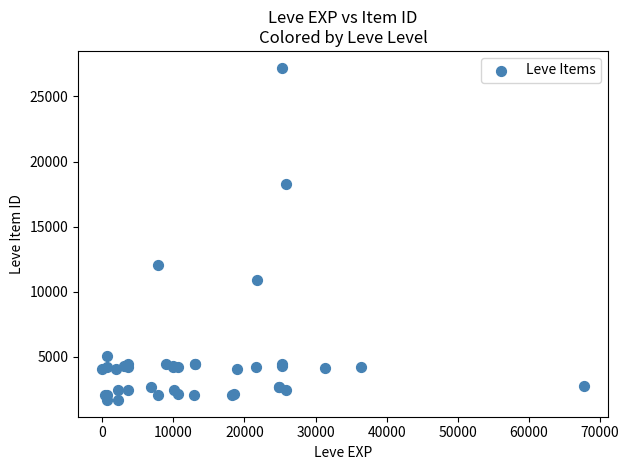

What Y value in the scatter plot is closest to 14448?

12018